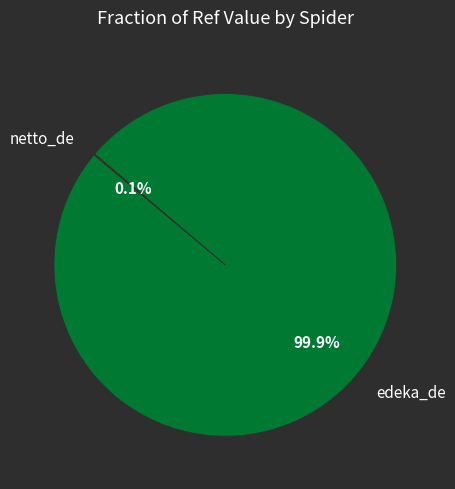

How much of the chart is everything except edeka_de?

0.1%